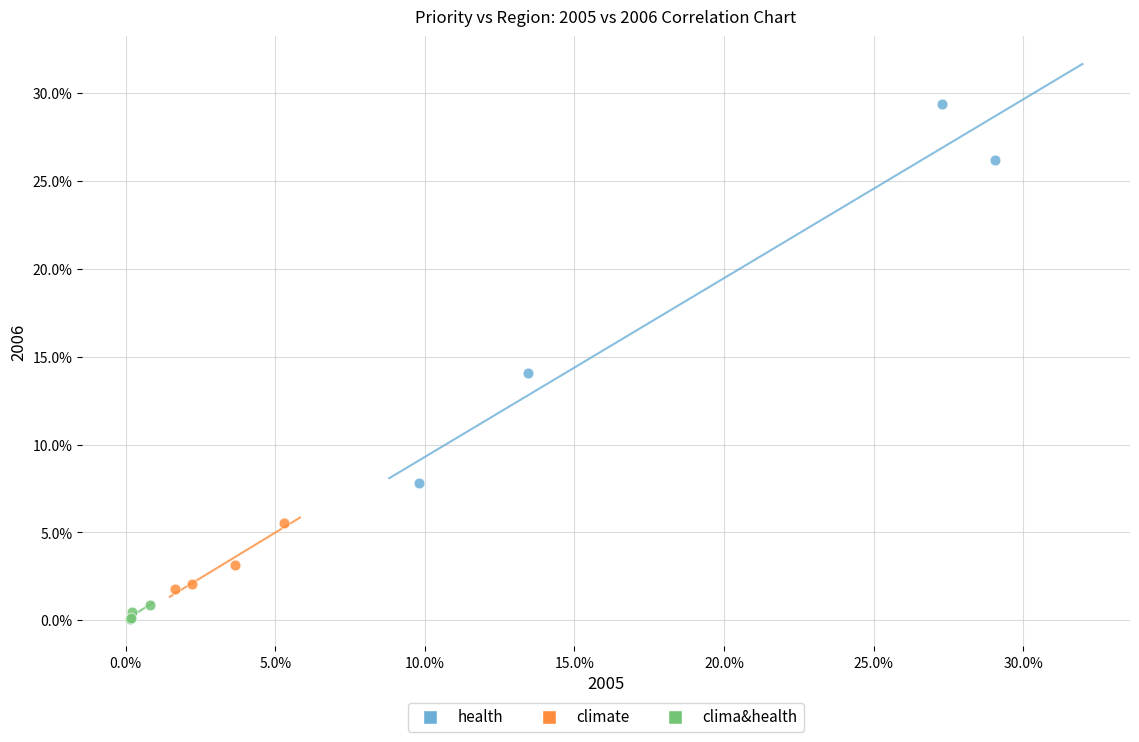

Which series contains the lowest Y value?

clima&health